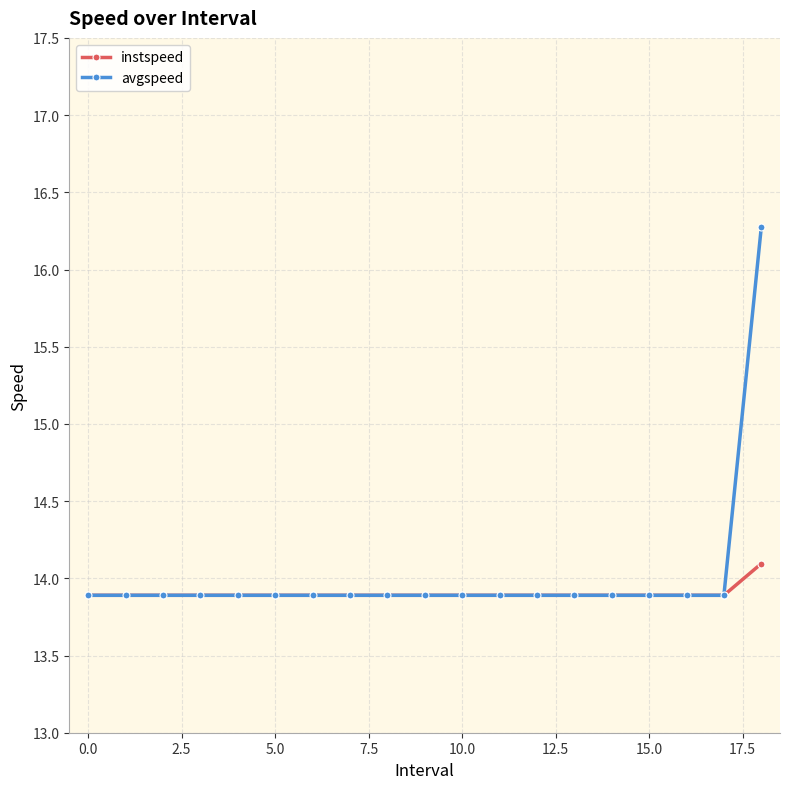

What is the value of the avgspeed point at the 19th from the left?

16.3